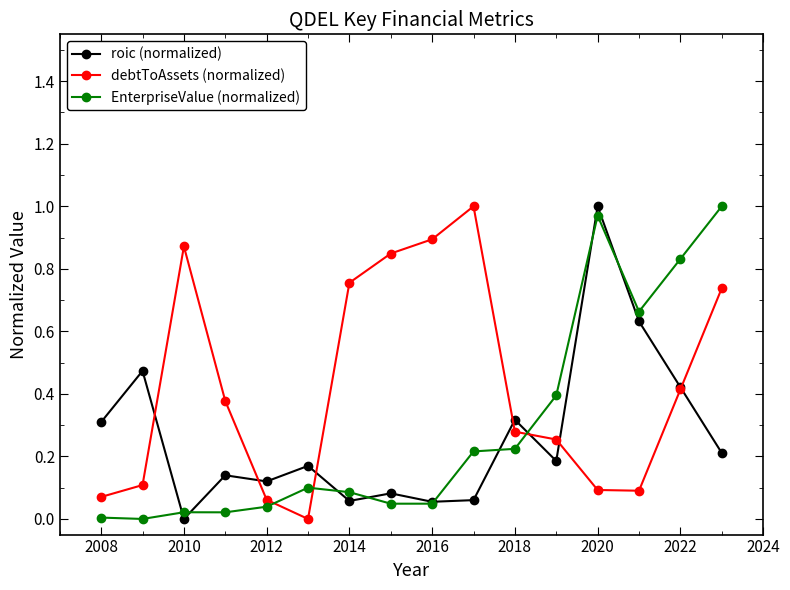

Which series has the largest total across all categories?

debtToAssets (normalized)